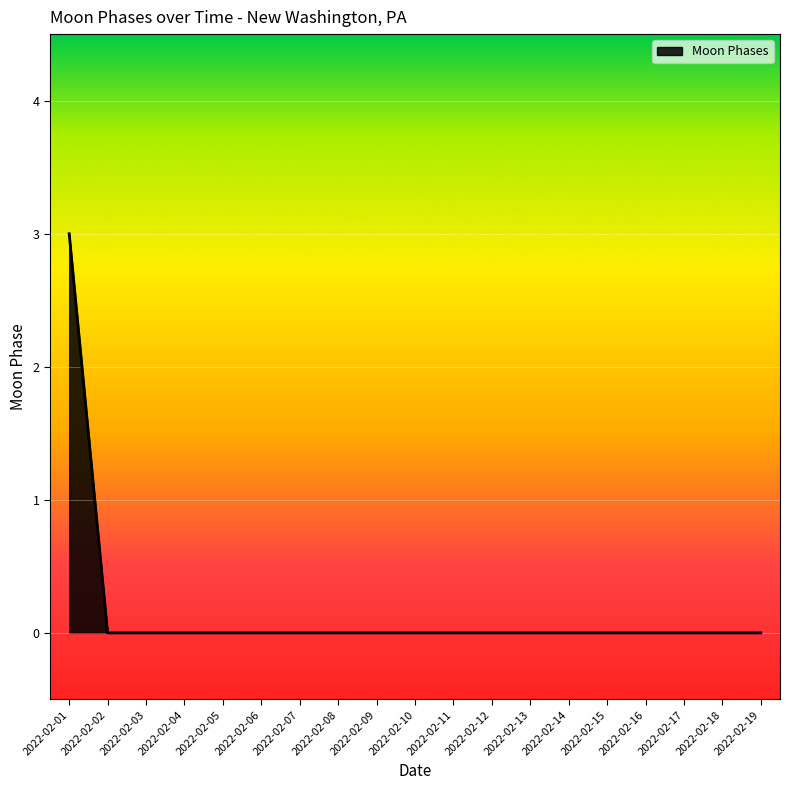

What is the difference between the maximum and minimum values?

3